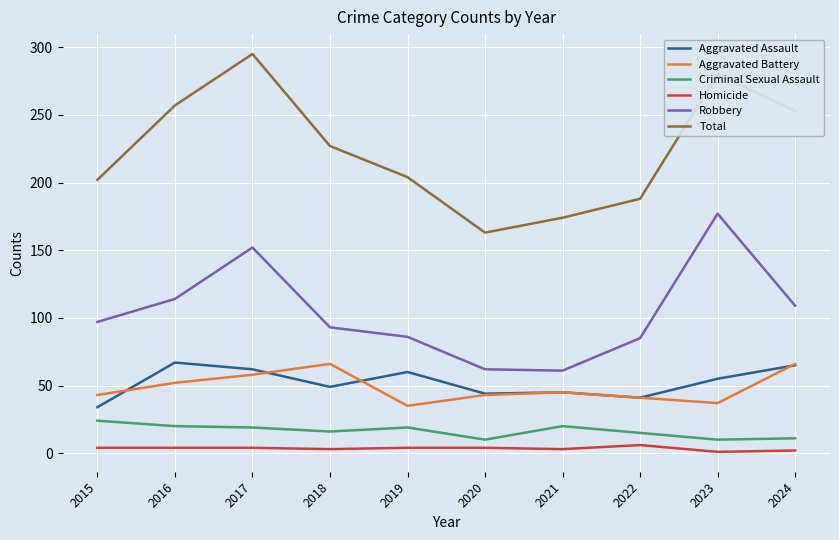

The value of Total at 2017 is 295. True or false?

True